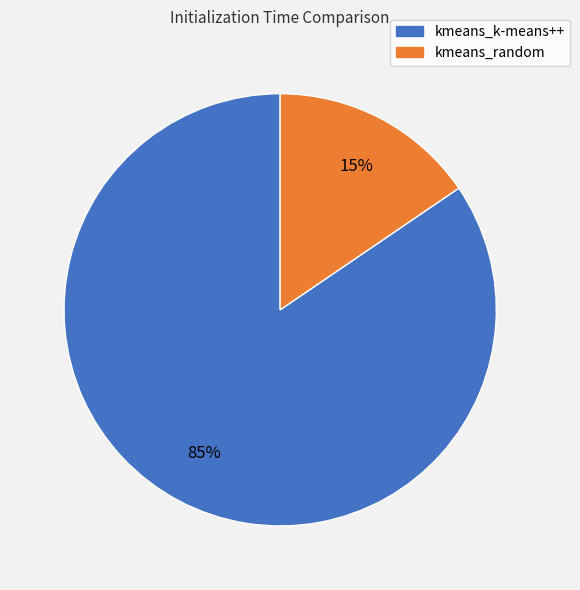

The kmeans_k-means++ slice represents 85% of the pie. True or false?

True